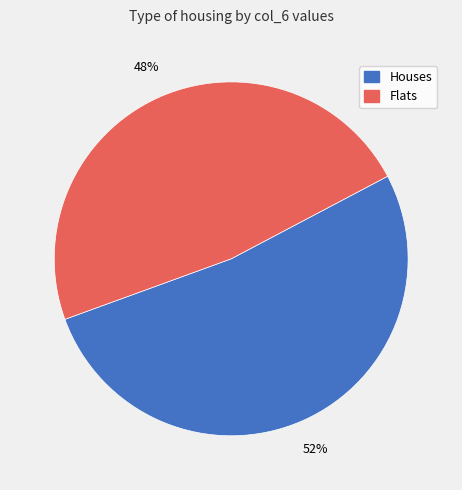

Is there a majority slice in this chart?

Yes